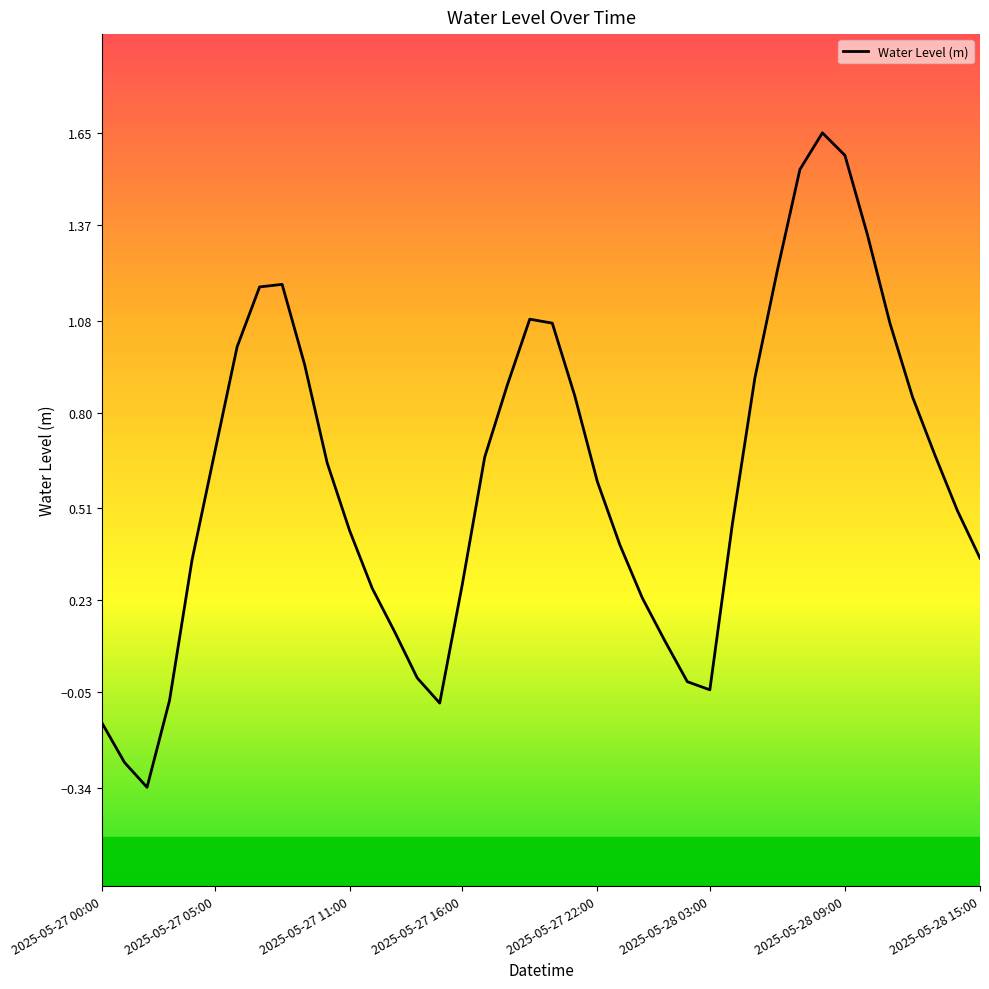

True or false: there are more than 2 points higher than both neighbors.

True